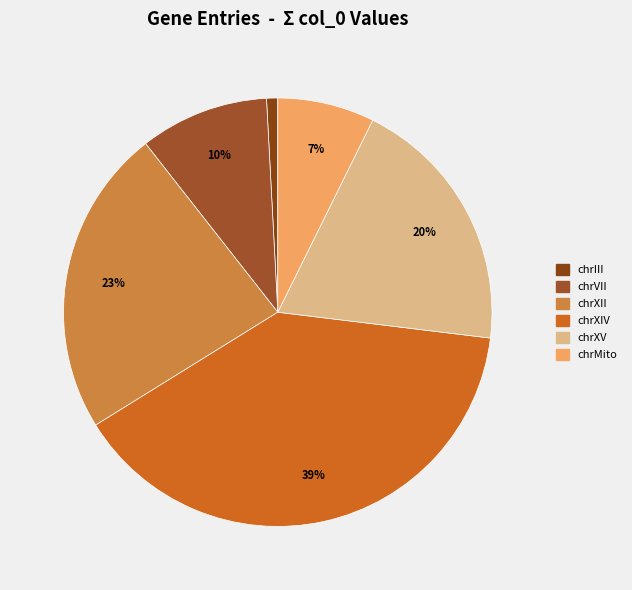

To the nearest percent, what percentage of the pie is chrXII?

23%